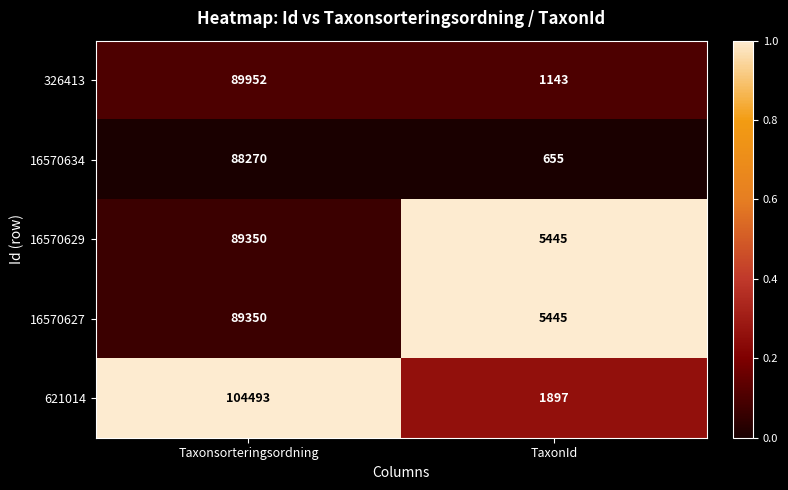

Between Taxonsorteringsordning and TaxonId, which series saw the biggest shift?

621014